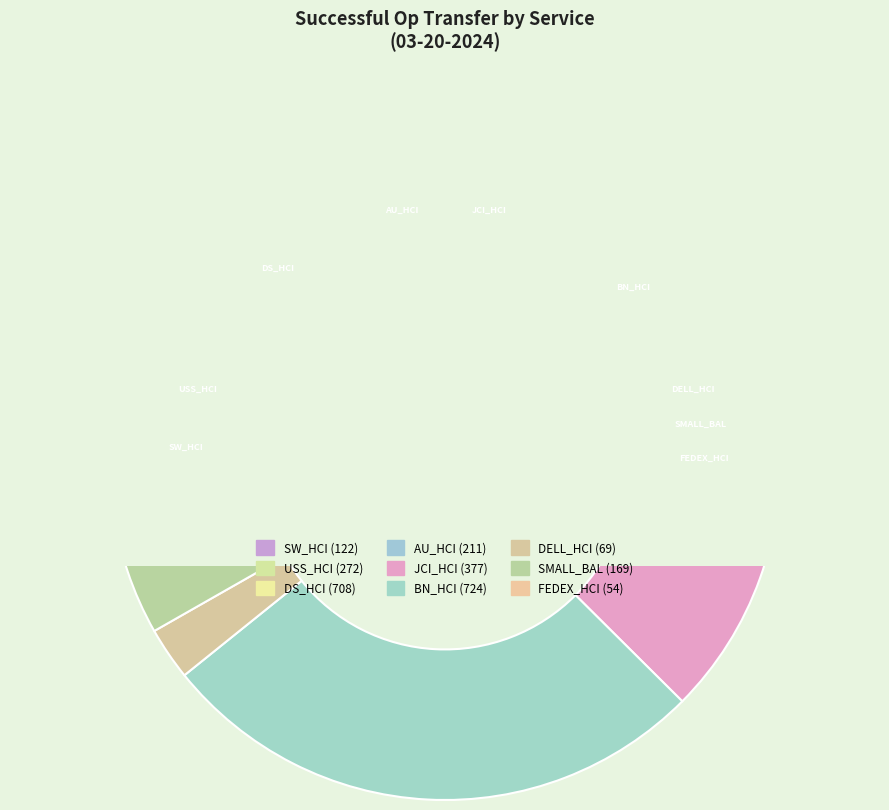

Which category has the biggest portion of the pie?

BN_HCI